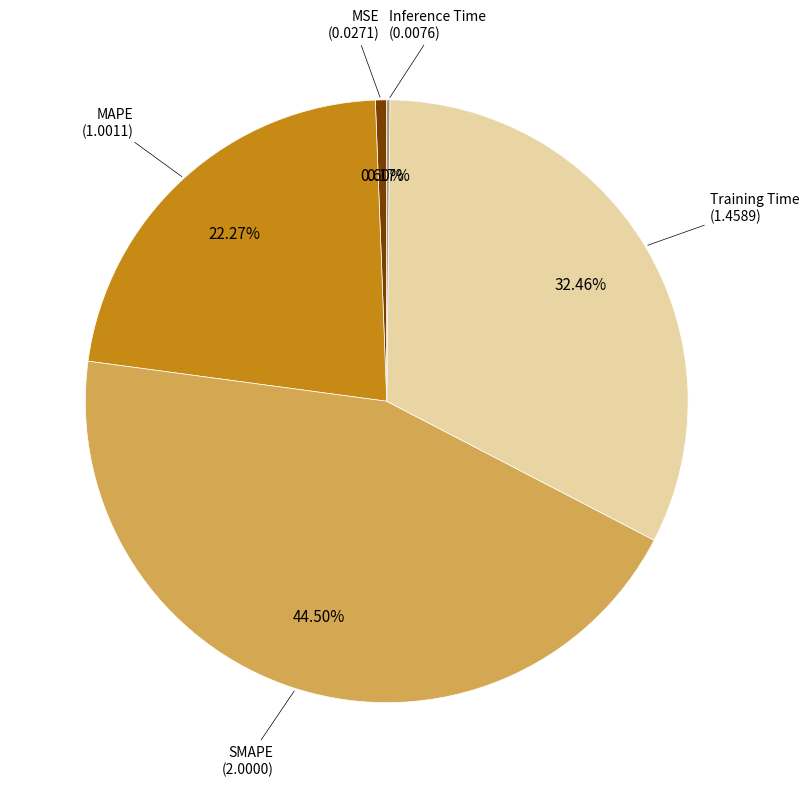

The Training Time slice represents 24% of the pie. True or false?

False